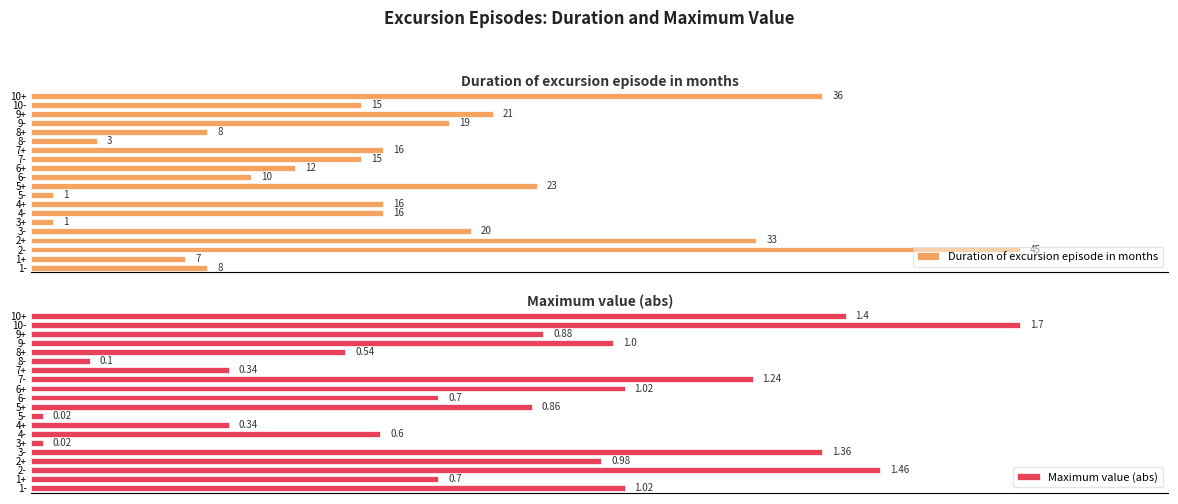

Where is Duration of excursion episode in months nearest to the value 23?

5+